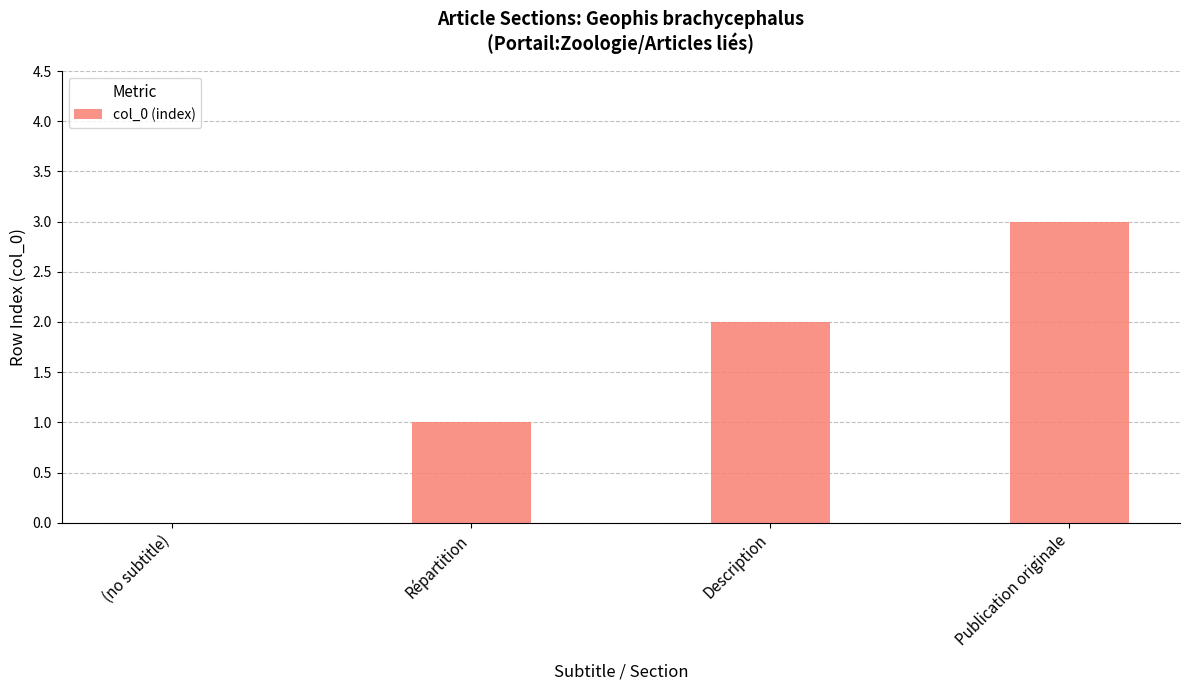

How many values are between 1 and 3?

3